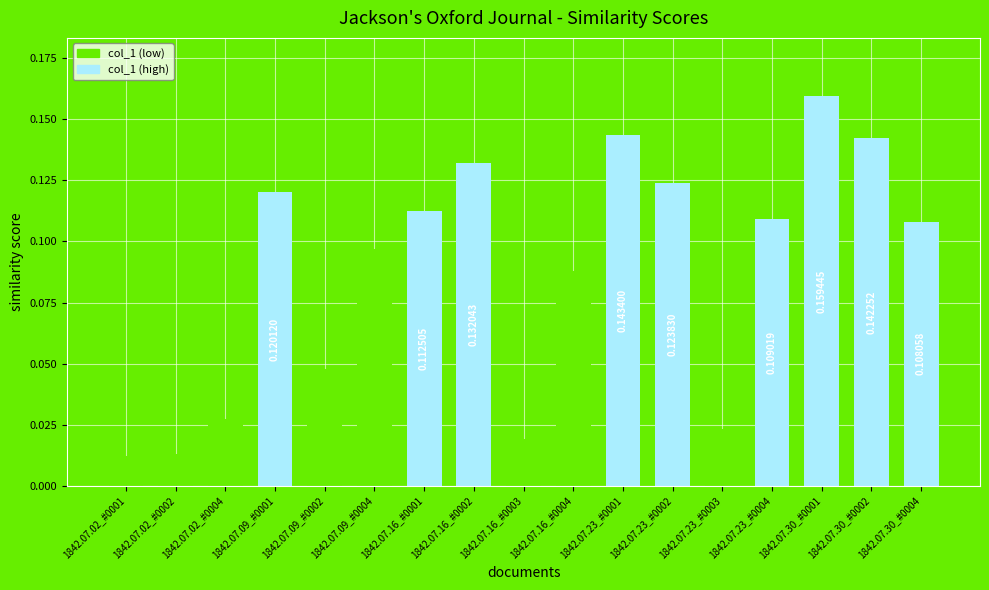

List the labels in order of value, largest first.

1842.07.30_#0001, 1842.07.23_#0001, 1842.07.30_#0002, 1842.07.16_#0002, 1842.07.23_#0002, 1842.07.09_#0001, 1842.07.16_#0001, 1842.07.23_#0004, 1842.07.30_#0004, 1842.07.09_#0004, 1842.07.16_#0004, 1842.07.09_#0002, 1842.07.02_#0004, 1842.07.23_#0003, 1842.07.16_#0003, 1842.07.02_#0002, 1842.07.02_#0001